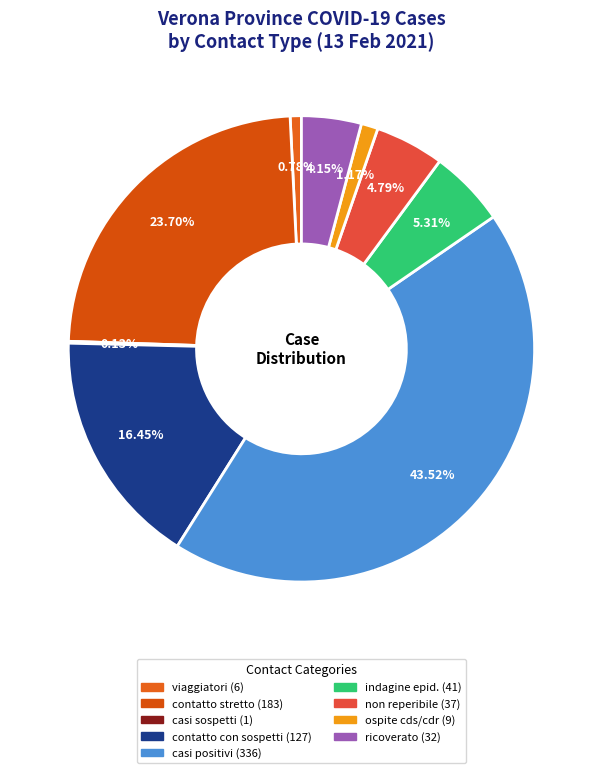

What percentage do non reperibile and contatto con sospetti together represent?

21.2%